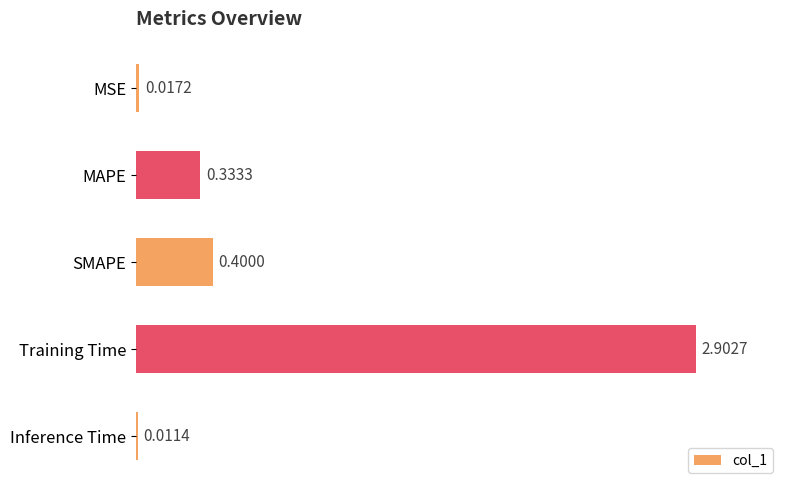

Rank the categories by value from highest to lowest.

Training Time, SMAPE, MAPE, MSE, Inference Time